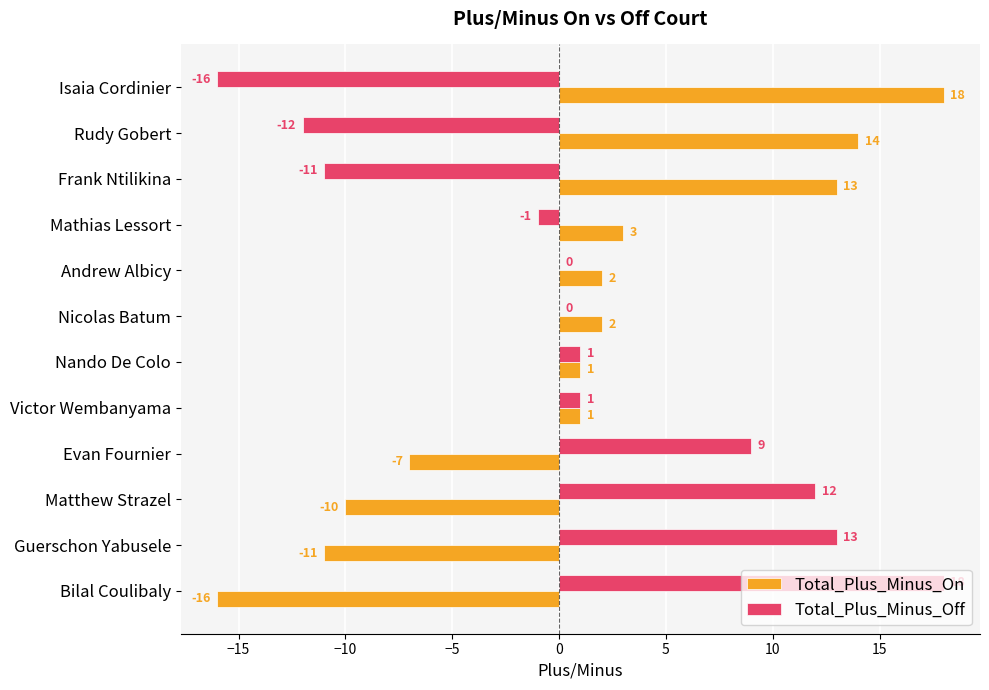

What is the average value of the Total_Plus_Minus_On series?

1